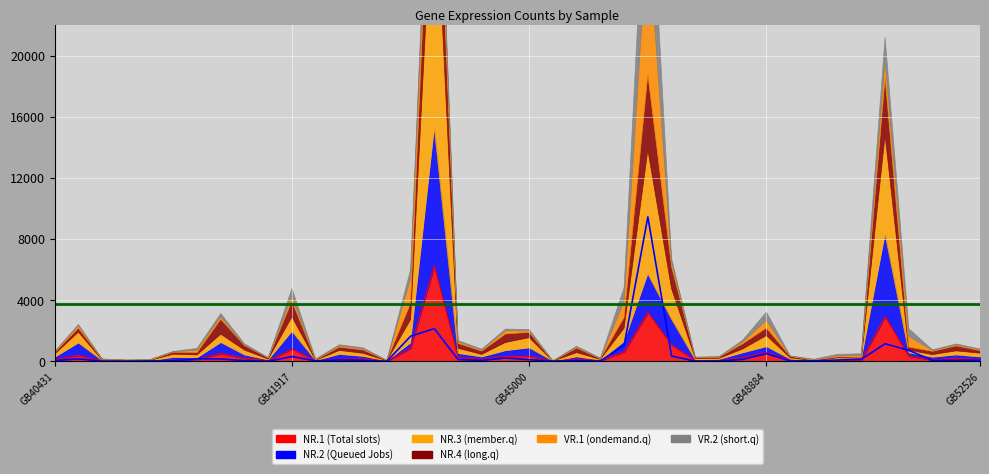

What is the value of the NR.2 point at the 17th from the left?

9012